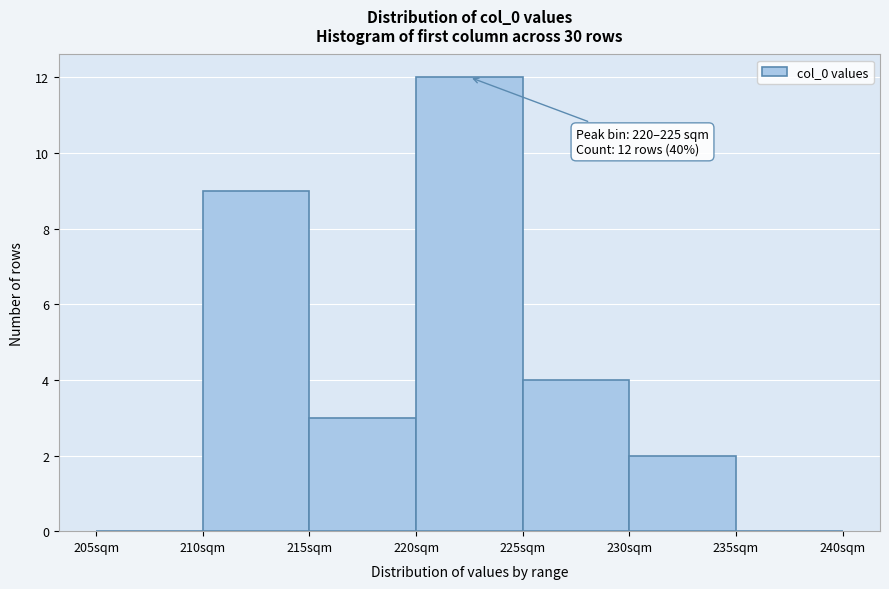

Which range on the x-axis has the tallest bar?

220 to 225